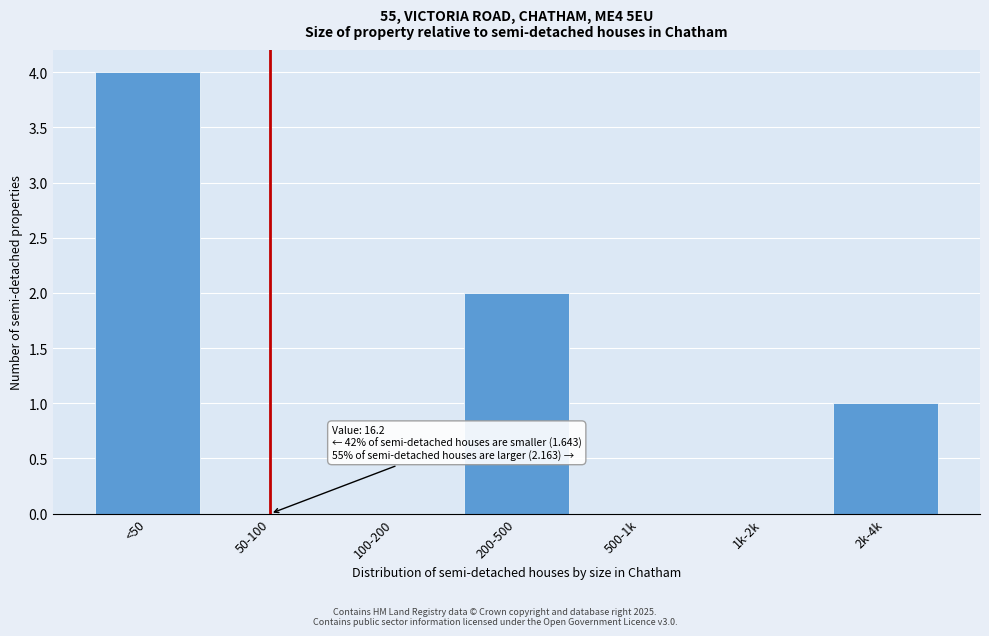

Reading left to right, extract all data points from this chart.

<50=4	50-100=0	100-200=0	200-500=2	500-1k=0	1k-2k=0	2k-4k=1